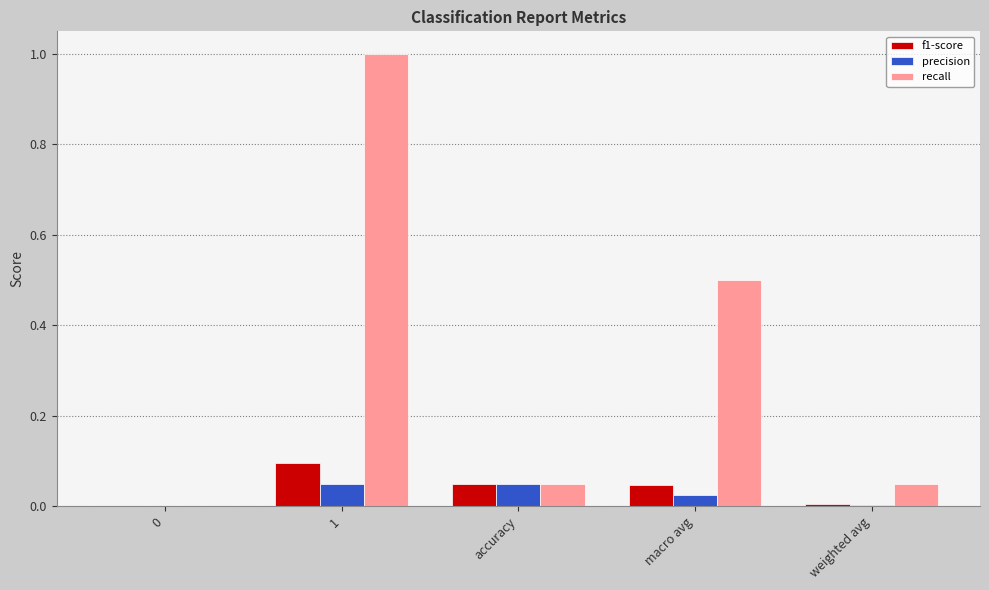

Which series has the largest total across all categories?

recall